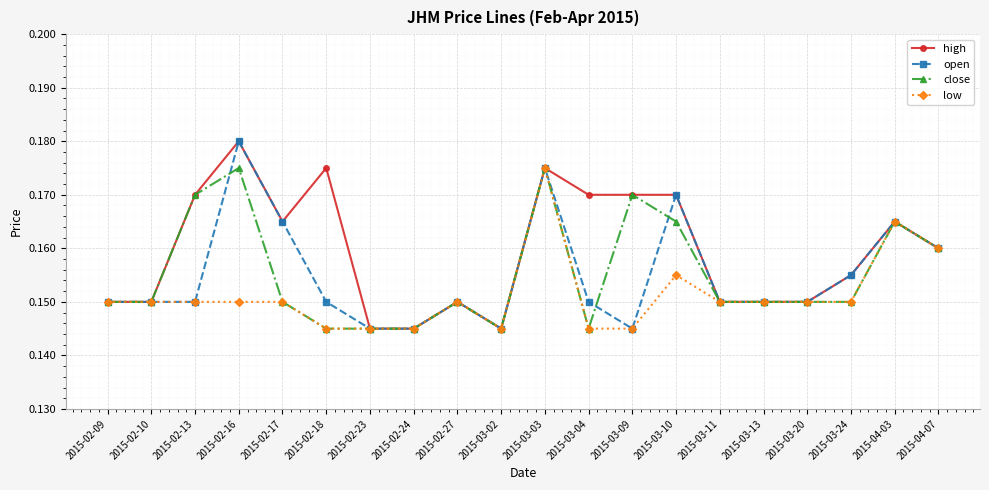

At which category is the sum across all series the highest?

2015-03-03